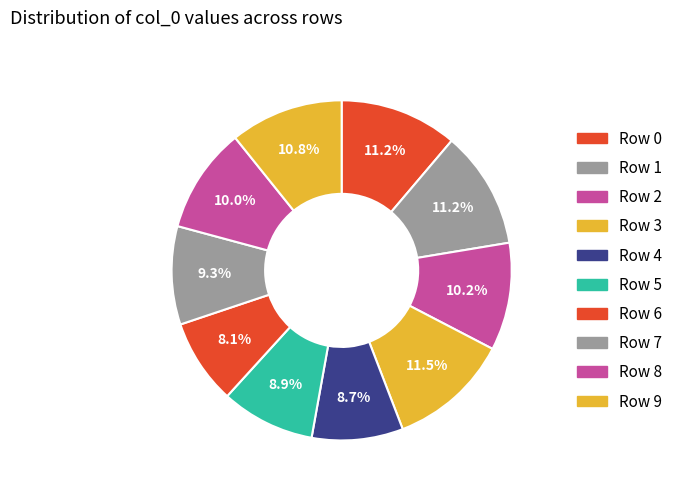

How many slices are in this pie chart?

10